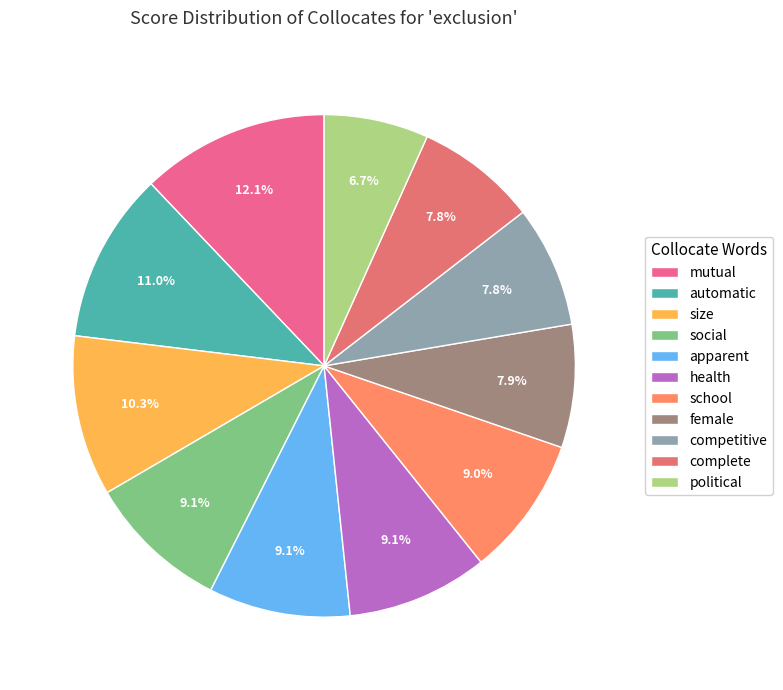

Which category has the smallest portion of the pie?

political